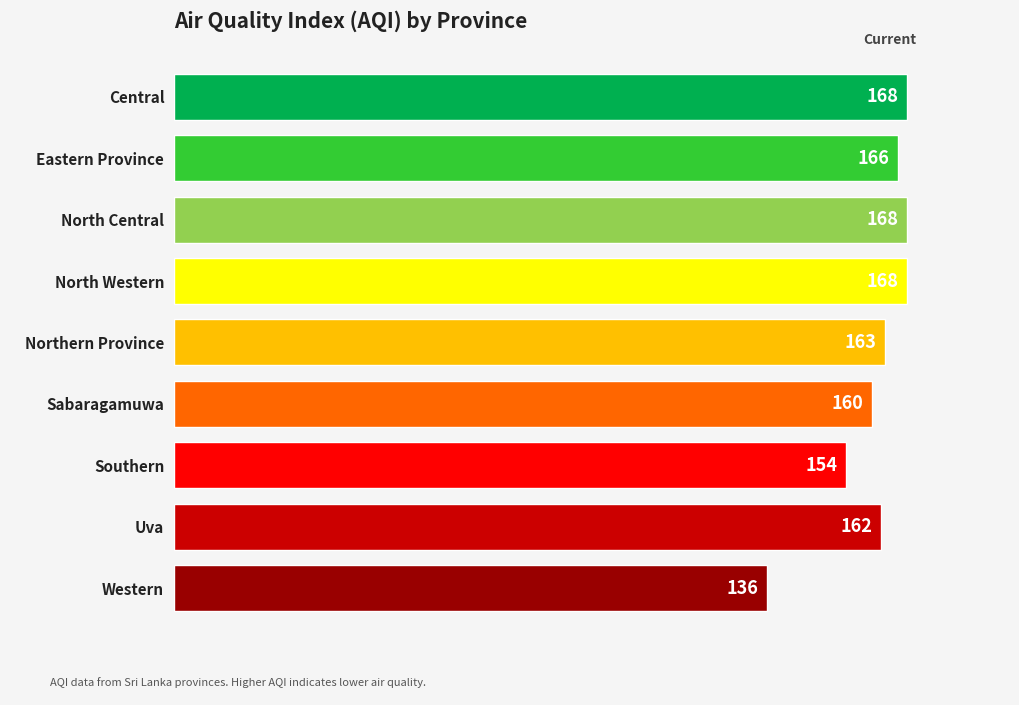

The chart shows a value of 168 at North Central. True or false?

True